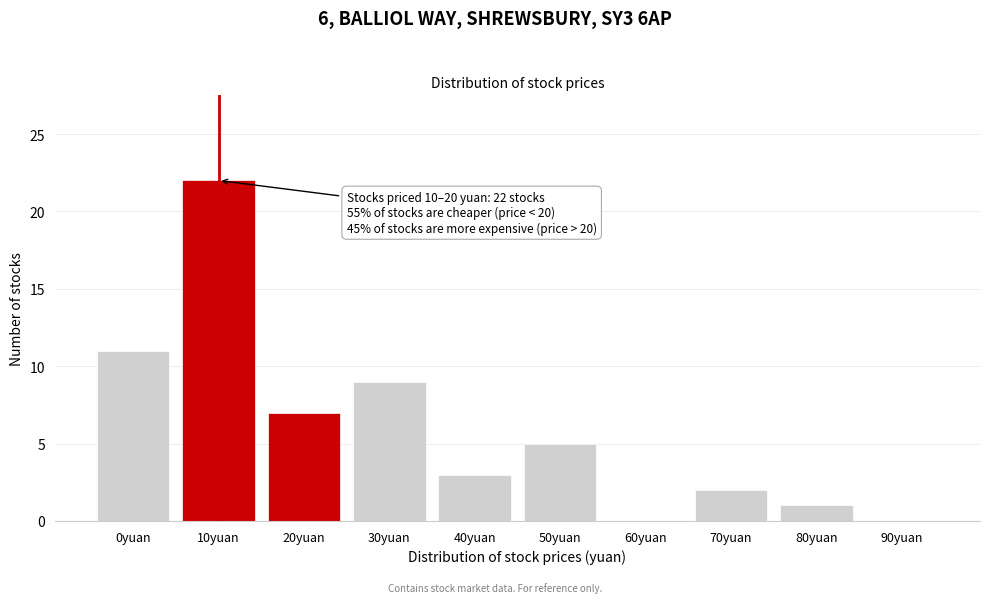

Reading left to right, transcribe all the data shown in this chart.

0yuan=11	10yuan=22	20yuan=7	30yuan=9	40yuan=3	50yuan=5	60yuan=0	70yuan=2	80yuan=1	90yuan=0